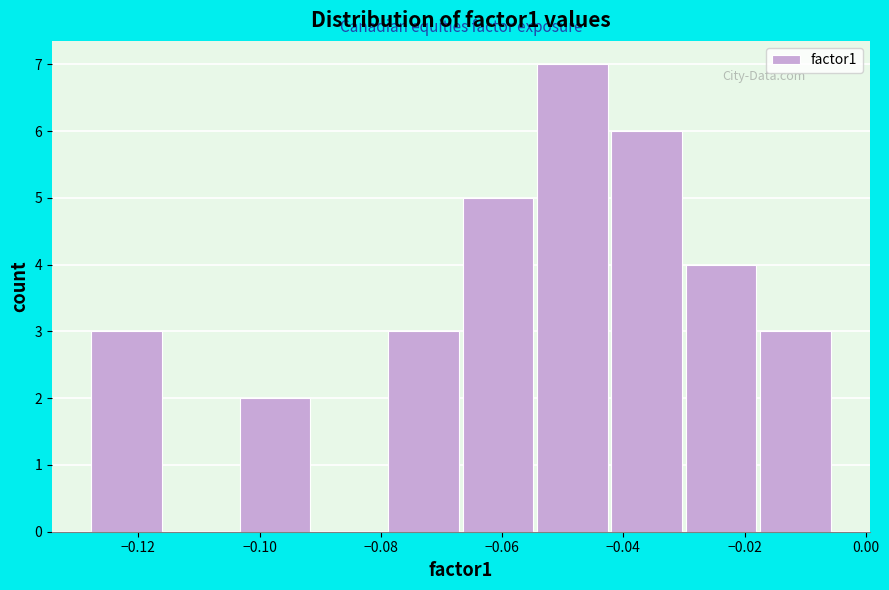

Reading left to right, transcribe this chart: for each bar, give the range it covers on the x-axis and its height. Neither the bar edges nor the heights are printed on the chart, so give them approximately, as read against the axes.

-0.128 to -0.116: 3
-0.116 to -0.104: 0
-0.104 to -0.092: 2
-0.092 to -0.080: 0
-0.080 to -0.066: 3
-0.066 to -0.054: 5
-0.054 to -0.042: 7
-0.042 to -0.030: 6
-0.030 to -0.018: 4
-0.018 to -0.006: 3